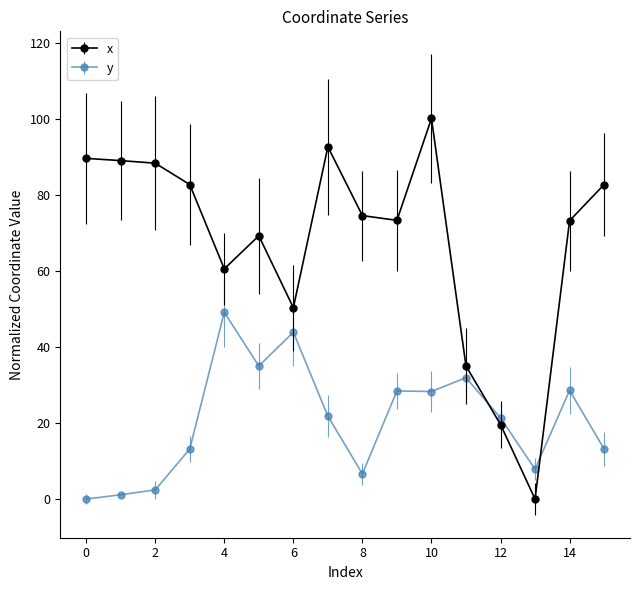

Which series has the widest spread of values?

x